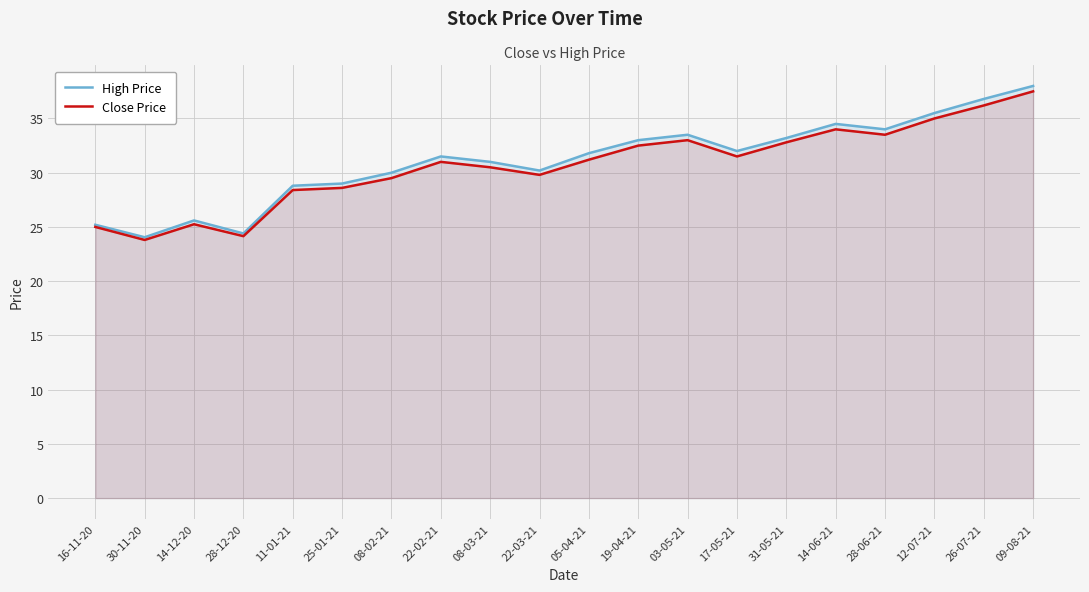

Between 08-03-21 and 26-07-21, which series saw the biggest shift?

High Price